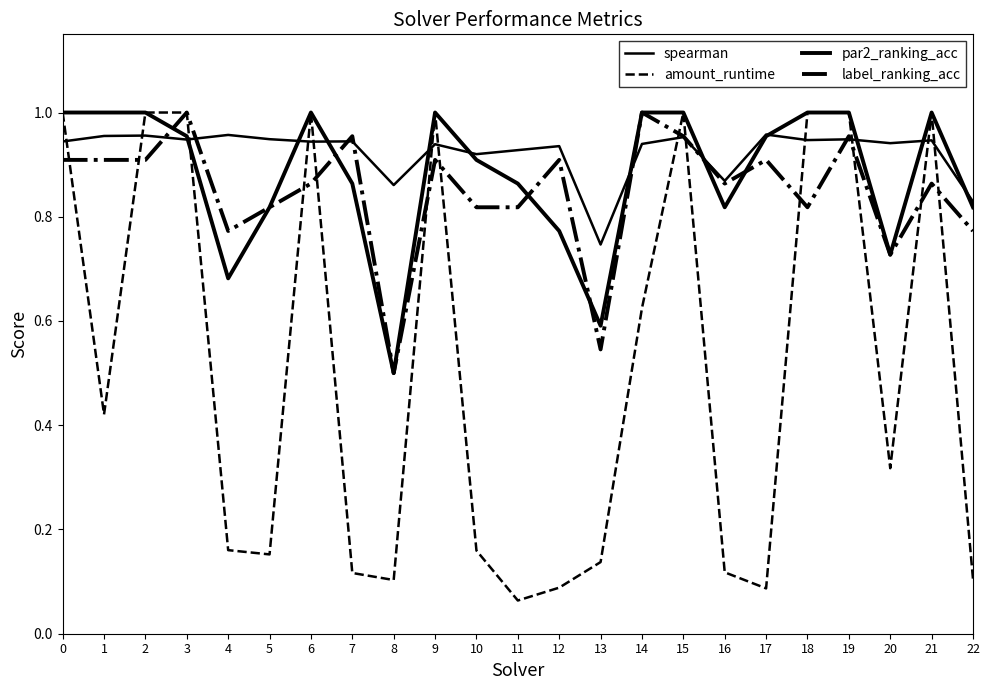

How many intersections are there between spearman and label_ranking_acc?

8